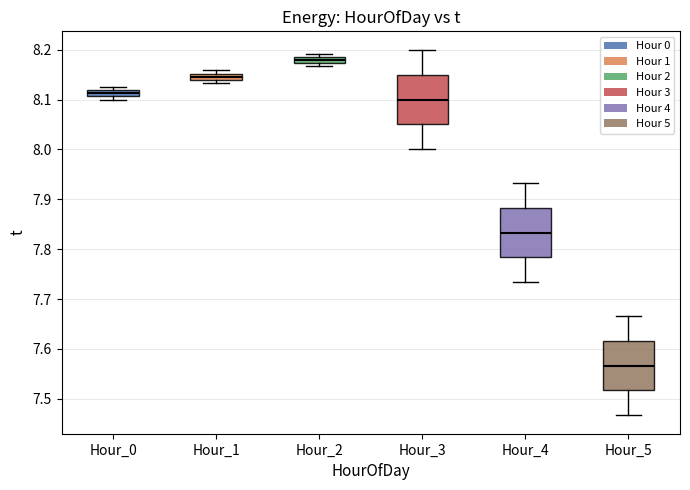

Which box has the lowest median line?

Hour_5